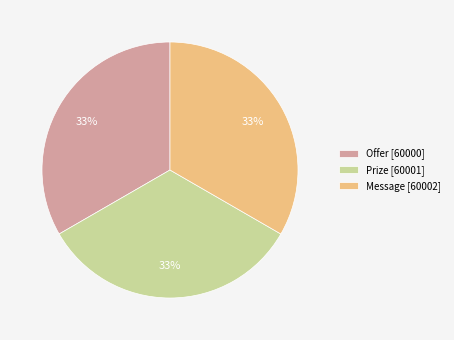

How many segments does this pie chart have?

3